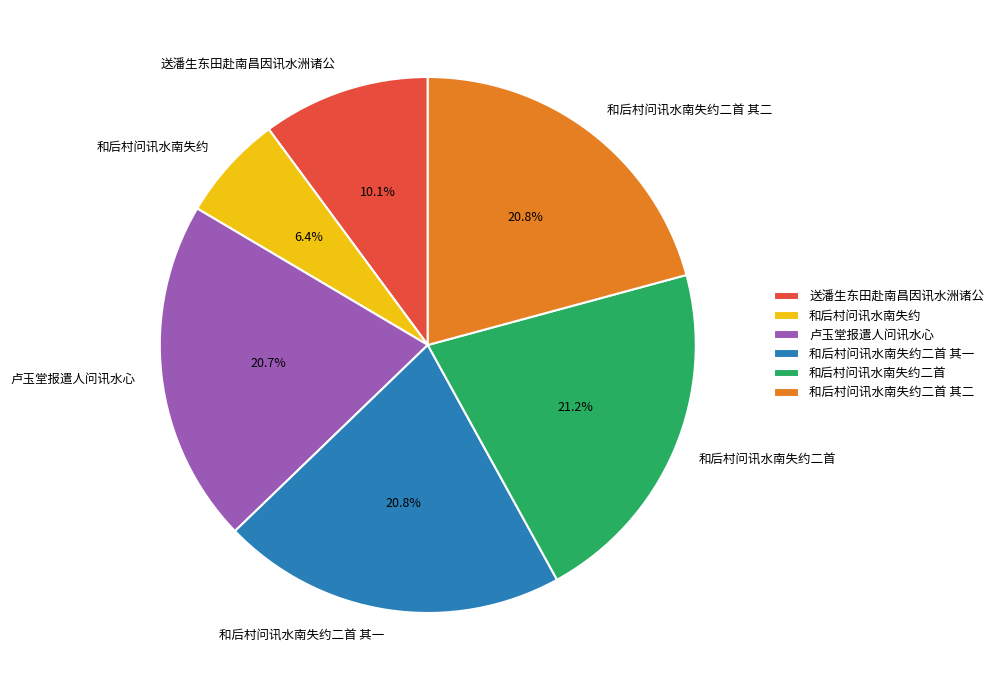

How many segments does this pie chart have?

6